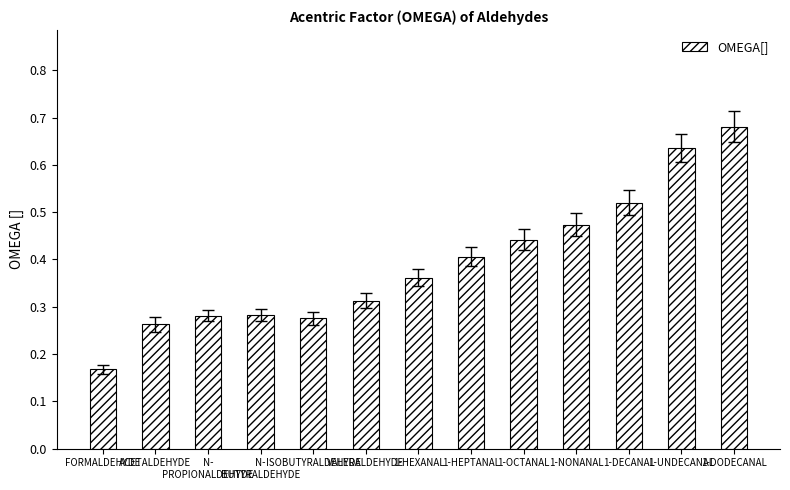

How many values are between 0 and 1?

13